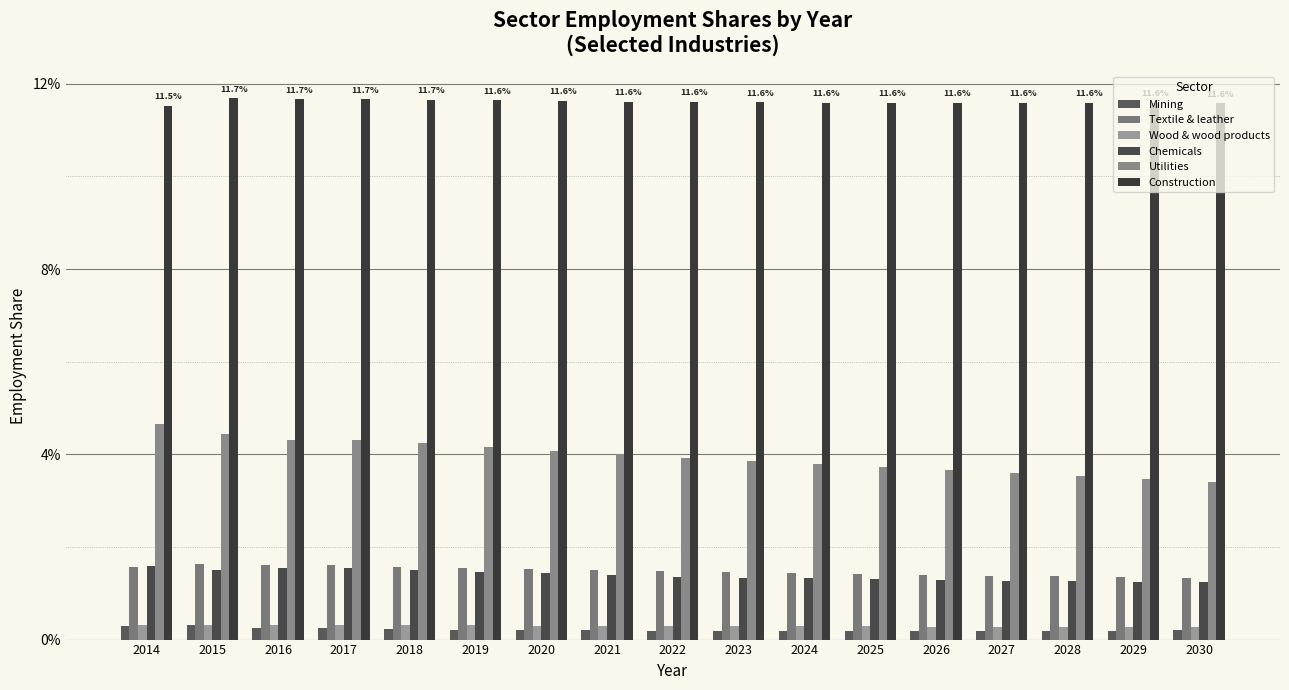

Reading right to left, list all the values displayed in this chart.

Mining: 2030=0.0	2029=0.0	2028=0.0	2027=0.0	2026=0.0	2025=0.0	2024=0.0	2023=0.0	2022=0.0	2021=0.0	2020=0.0	2019=0.0	2018=0.0	2017=0.0	2016=0.0	2015=0.0	2014=0.0
Textile & leather: 2030=0.0	2029=0.0	2028=0.0	2027=0.0	2026=0.0	2025=0.0	2024=0.0	2023=0.0	2022=0.0	2021=0.0	2020=0.0	2019=0.0	2018=0.0	2017=0.0	2016=0.0	2015=0.0	2014=0.0
Wood & wood products: 2030=0.0	2029=0.0	2028=0.0	2027=0.0	2026=0.0	2025=0.0	2024=0.0	2023=0.0	2022=0.0	2021=0.0	2020=0.0	2019=0.0	2018=0.0	2017=0.0	2016=0.0	2015=0.0	2014=0.0
Chemicals: 2030=0.0	2029=0.0	2028=0.0	2027=0.0	2026=0.0	2025=0.0	2024=0.0	2023=0.0	2022=0.0	2021=0.0	2020=0.0	2019=0.0	2018=0.0	2017=0.0	2016=0.0	2015=0.0	2014=0.0
Utilities: 2030=0.0	2029=0.0	2028=0.0	2027=0.0	2026=0.0	2025=0.0	2024=0.0	2023=0.0	2022=0.0	2021=0.0	2020=0.0	2019=0.0	2018=0.0	2017=0.0	2016=0.0	2015=0.0	2014=0.0
Construction: 2030=0.1	2029=0.1	2028=0.1	2027=0.1	2026=0.1	2025=0.1	2024=0.1	2023=0.1	2022=0.1	2021=0.1	2020=0.1	2019=0.1	2018=0.1	2017=0.1	2016=0.1	2015=0.1	2014=0.1